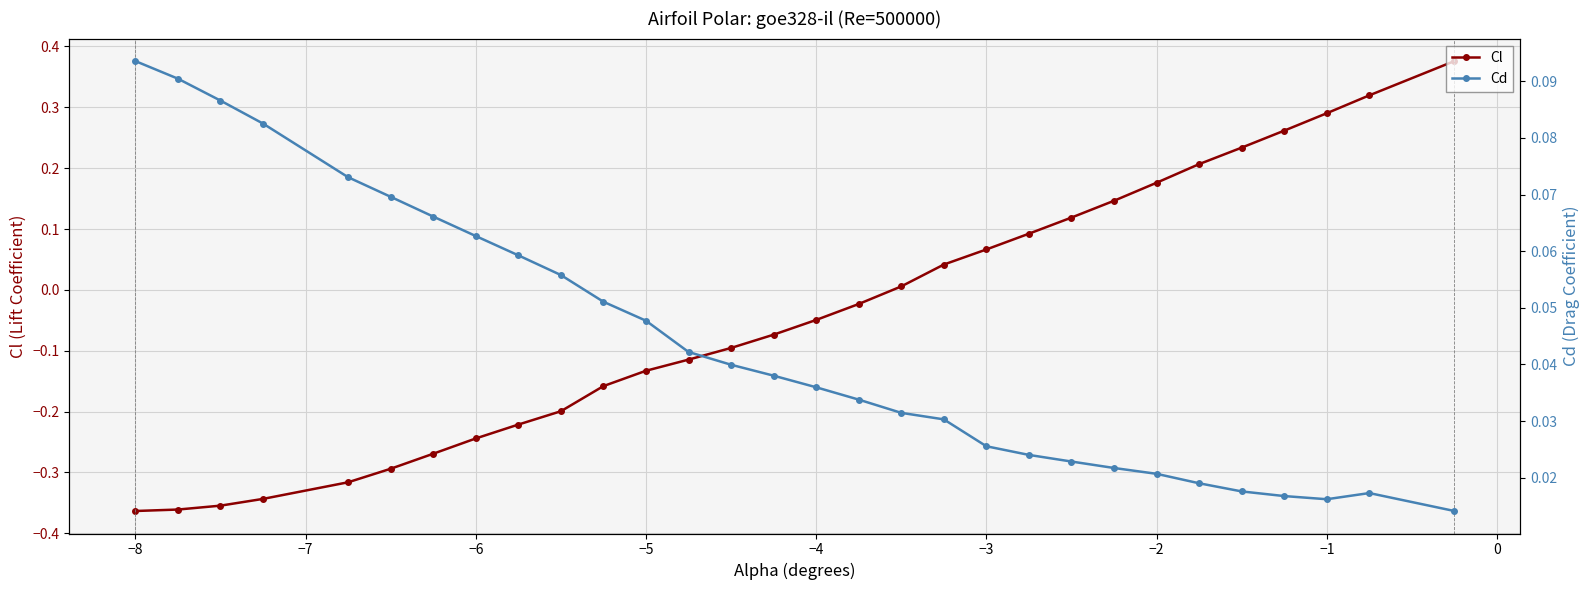

Reading left to right, extract all data points from this chart.

Cl: -0.4	-0.4	-0.4	-0.3	-0.3	-0.3	-0.3	-0.2	-0.2	-0.2	-0.2	-0.1	-0.1	-0.1	-0.1	-0.0	-0.0	0.0	0.0	0.1	0.1	0.1	0.1	0.2	0.2	0.2	0.3	0.3	0.3	0.4
Cd: 0.1	0.1	0.1	0.1	0.1	0.1	0.1	0.1	0.1	0.1	0.1	0.0	0.0	0.0	0.0	0.0	0.0	0.0	0.0	0.0	0.0	0.0	0.0	0.0	0.0	0.0	0.0	0.0	0.0	0.0